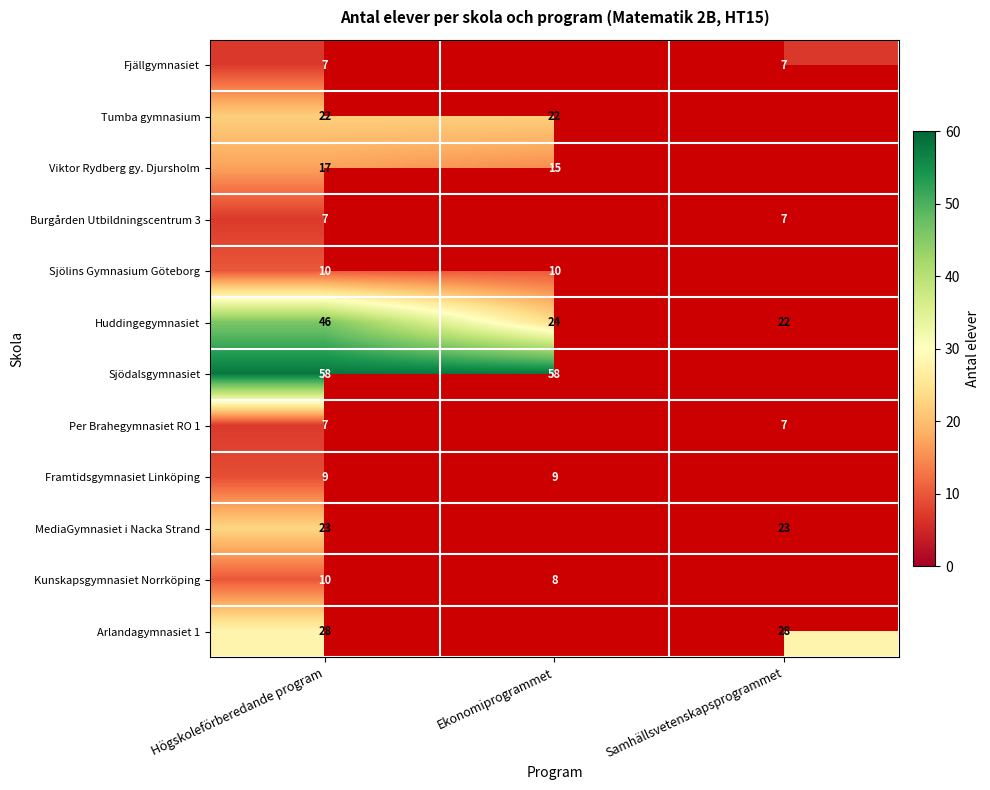

What is the sum of all Huddingegymnasiet values?

92